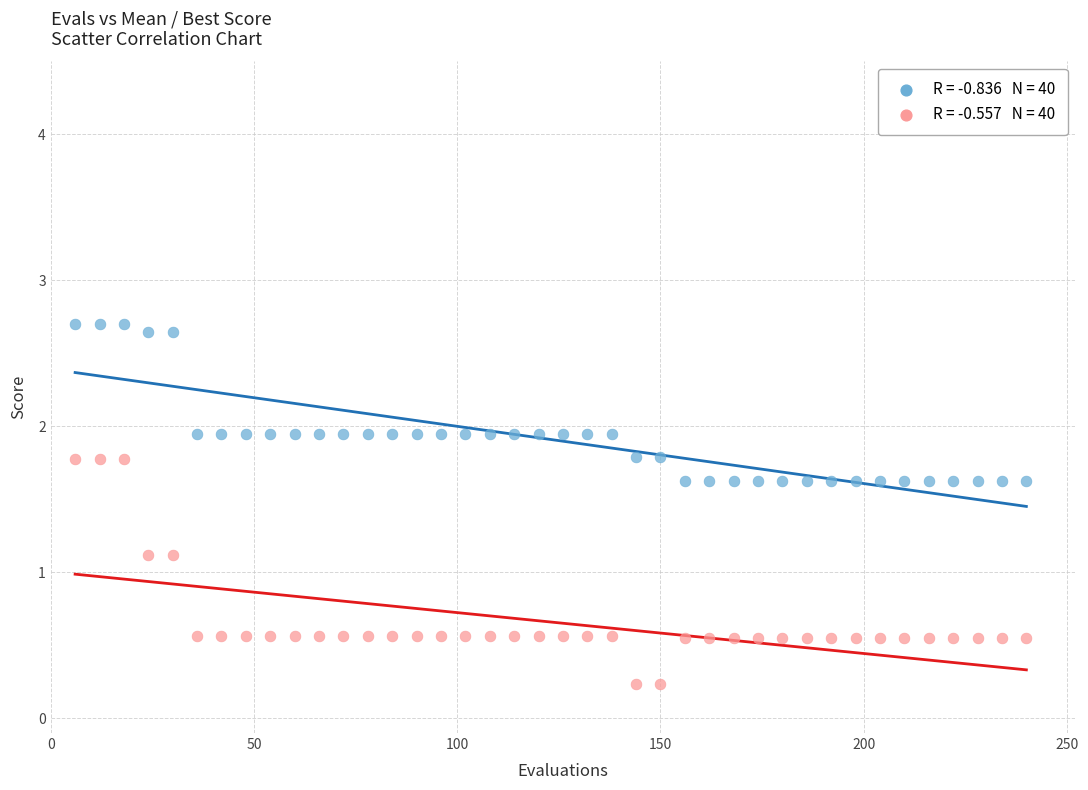

Across all data points, what is the range of Y values (max minus min)?

2.5